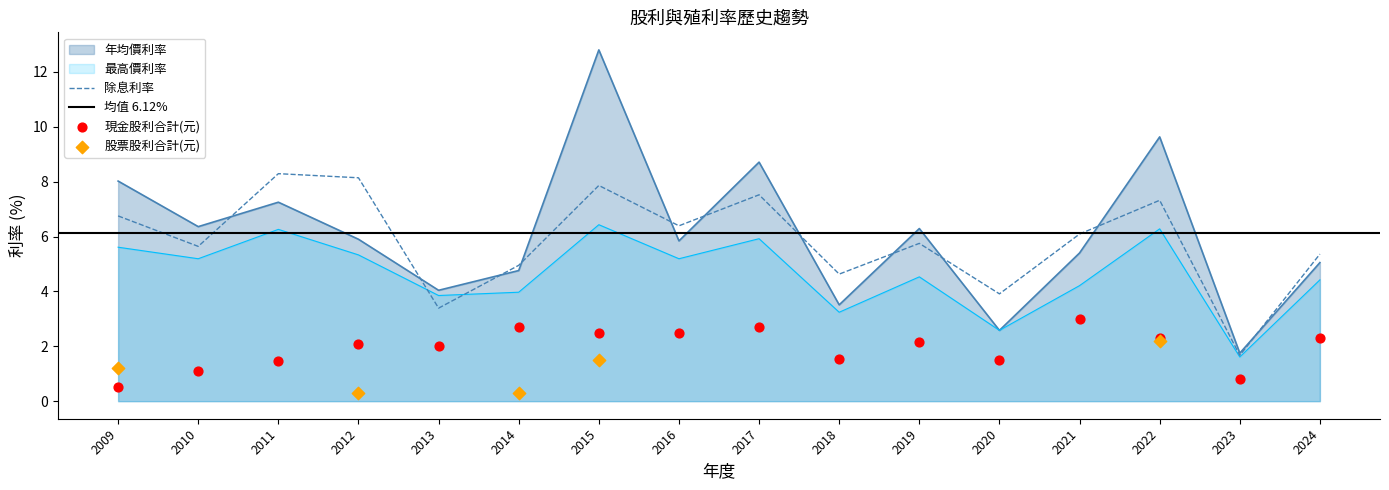

Is the value of 年均價利率 at 2024 greater than the value of 除息利率 at 2016?

No